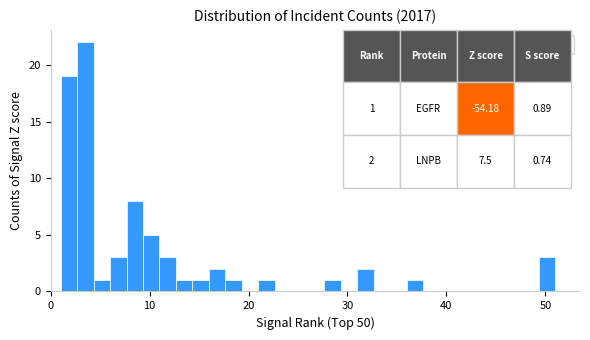

Around what value on the x-axis is the tallest bar? Give the approximate position of its centre, as read against the axis.

4